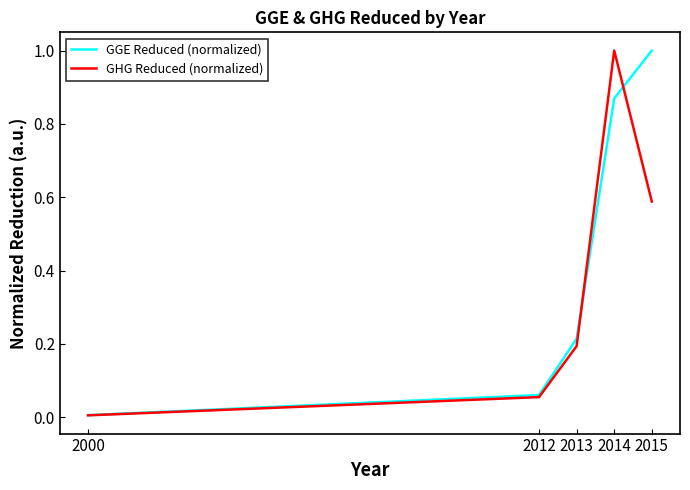

At how many categories does at least one series exceed 0?

5